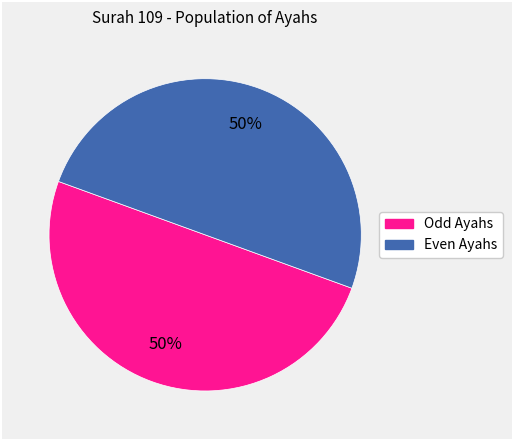

To the nearest percent, what is the average slice percentage?

50%